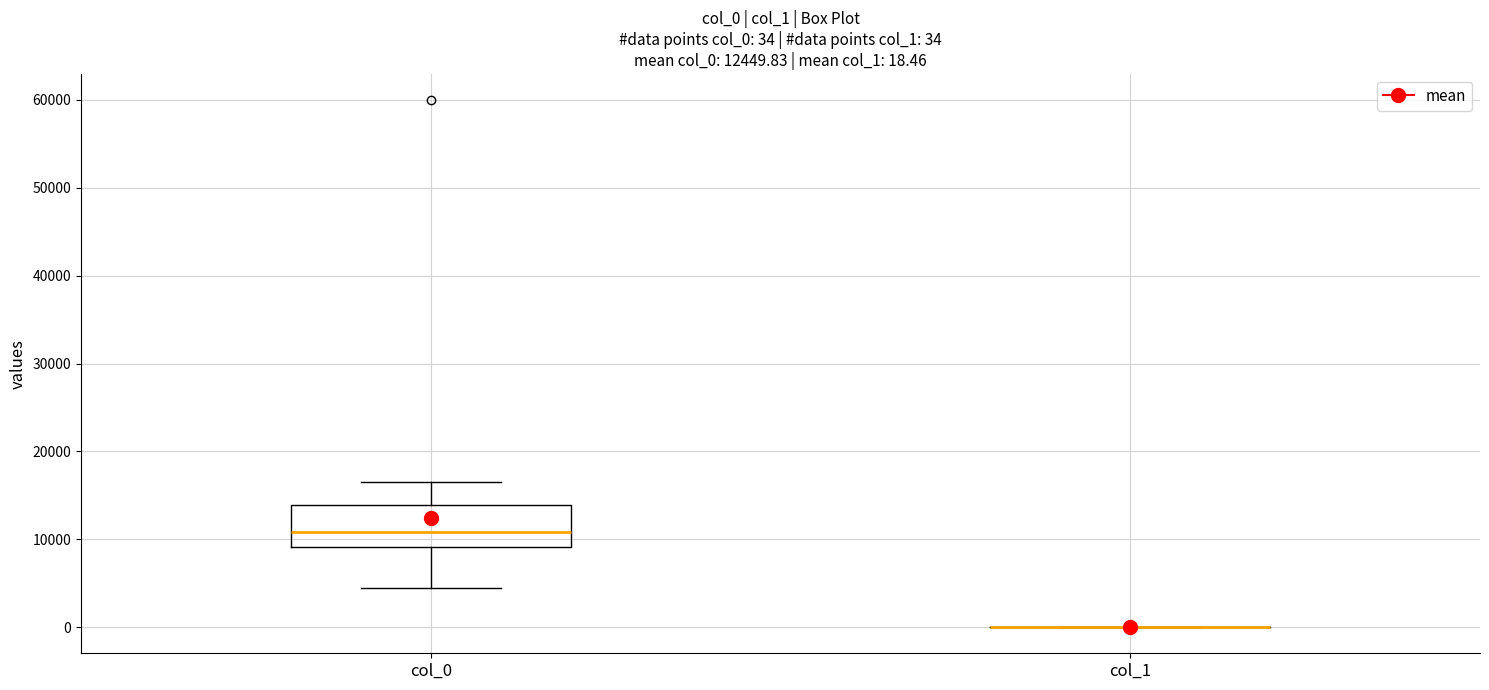

Which box is the tallest, from its lower edge to its upper edge?

col_0